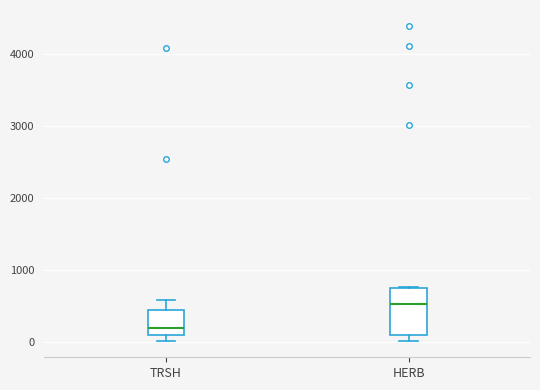

Which box has the lowest median line?

TRSH